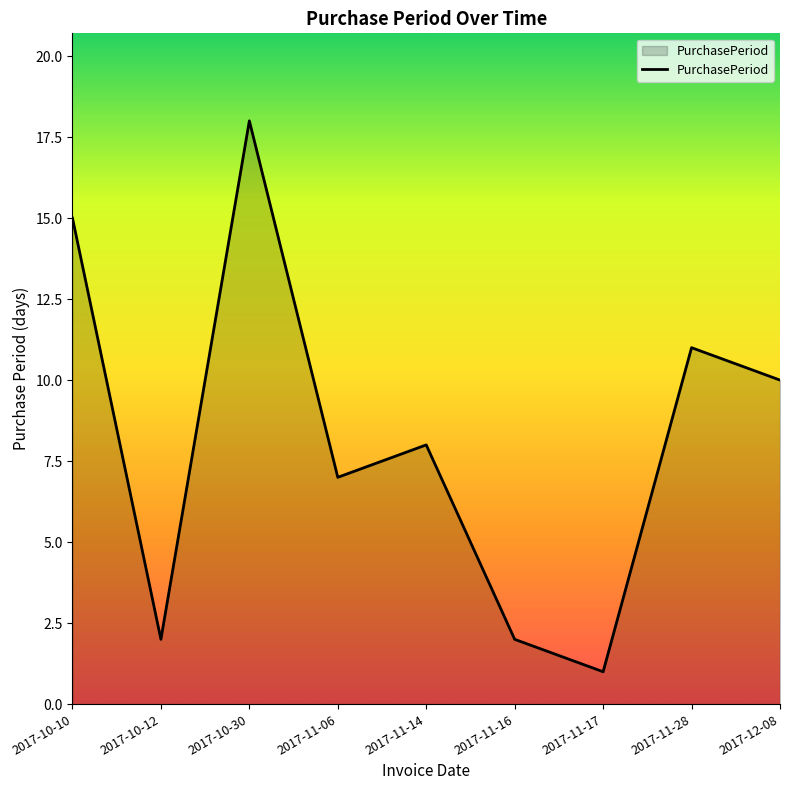

What is the difference between the values at 2017-10-12 and 2017-11-14?

6